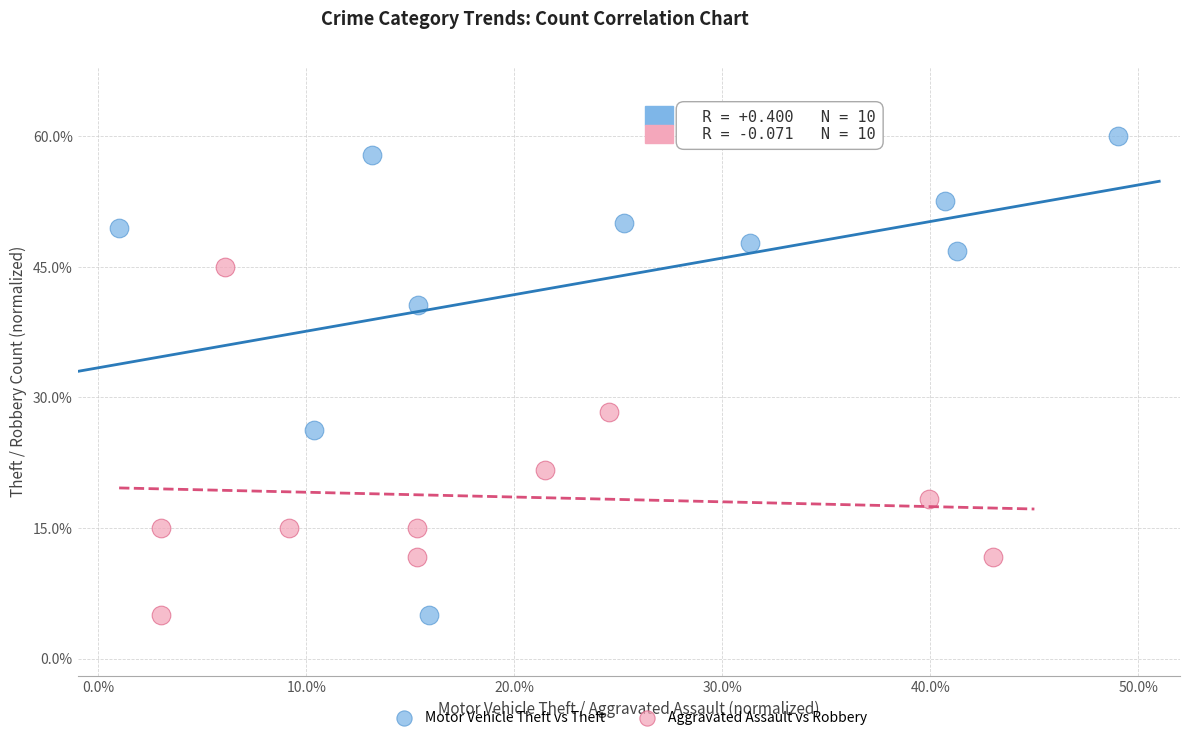

Which series has the widest spread of Y values?

Motor Vehicle Theft vs Theft